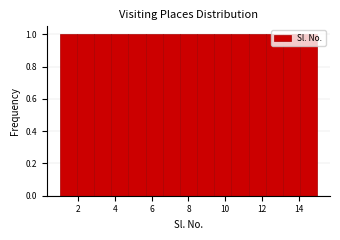

What is the height of the bar covering 14.0 to 15.0 on the x-axis? Neither the bar edges nor the heights are printed on the chart, so give them approximately, as read against the axes.

1